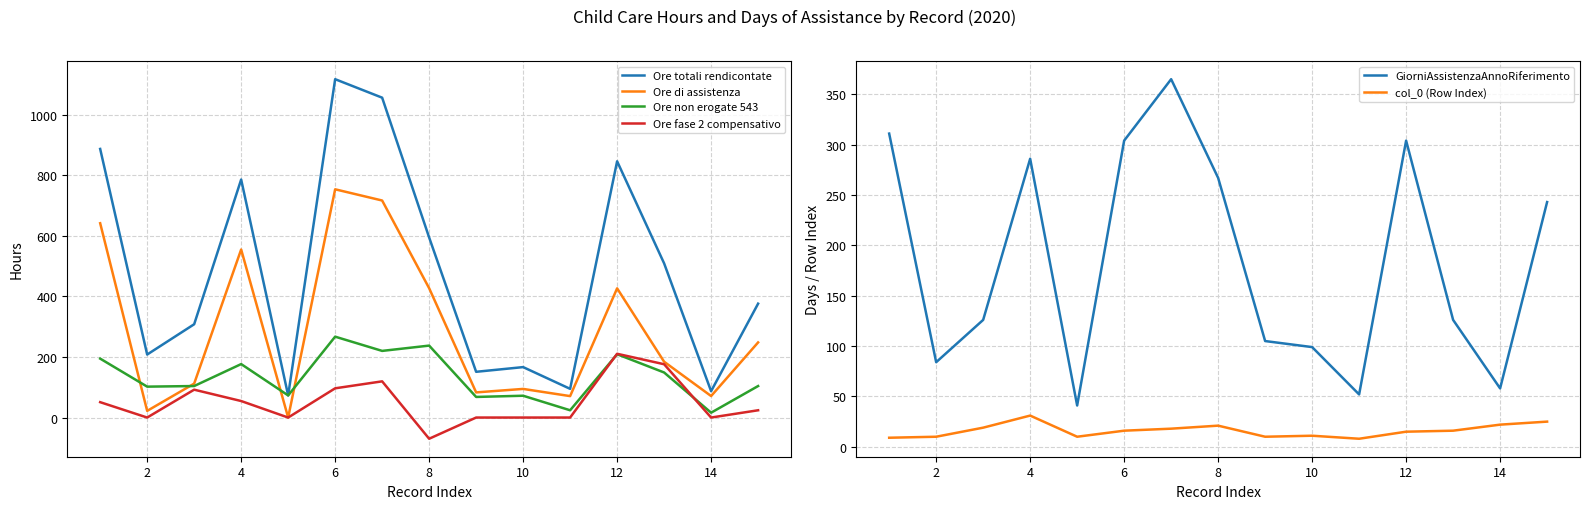

What is the maximum value for Ore non erogate 543?

267.0